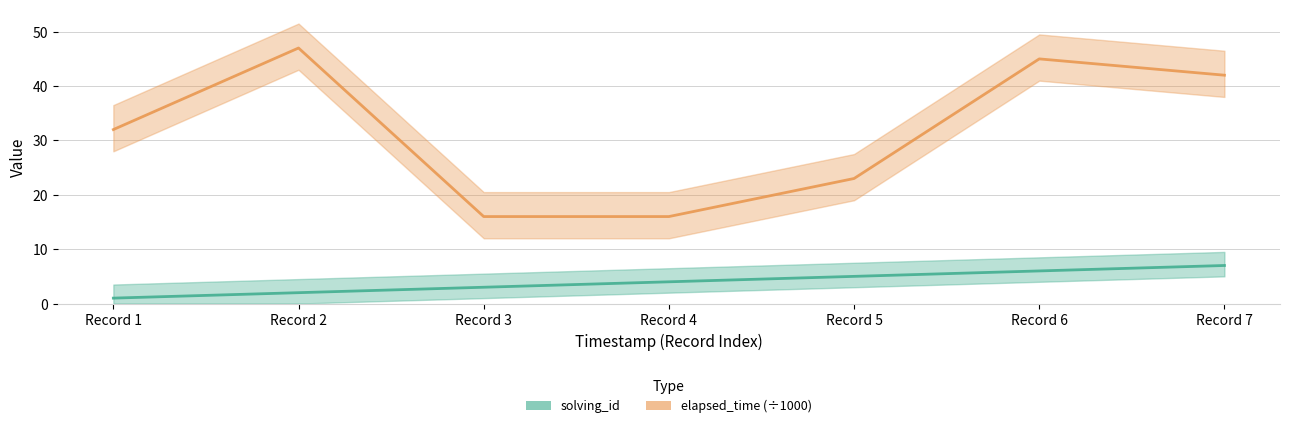

Count the solving_id values in the range 2 to 6.

5